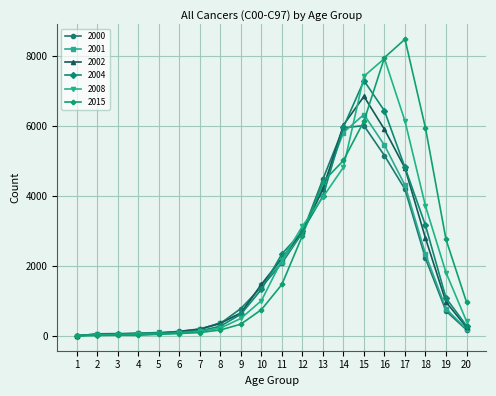

What is the difference between the 2008 values at 15 and 19?

5616